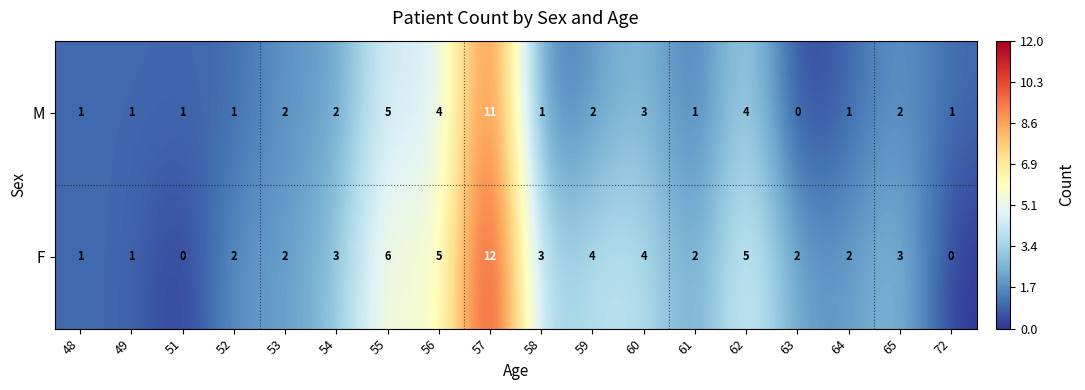

Between 48 and 57, which series saw the biggest shift?

F